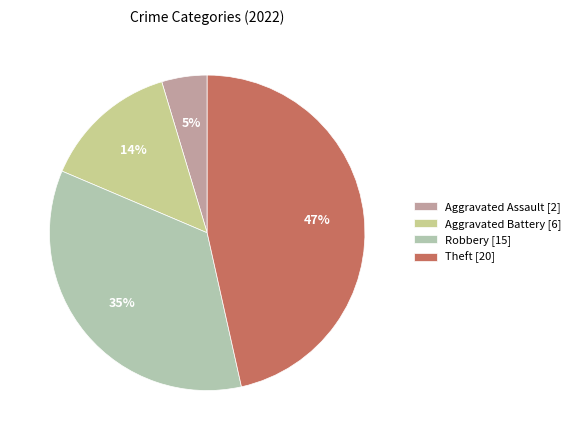

To the nearest percent, what portion does Aggravated Battery [6] represent?

14%